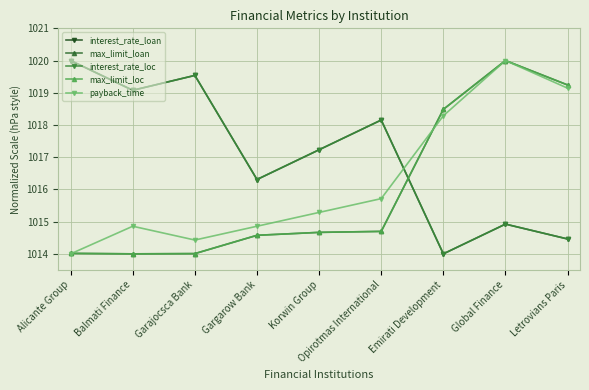

The value of max_limit_loan at Korwin Group is 529.0. True or false?

False